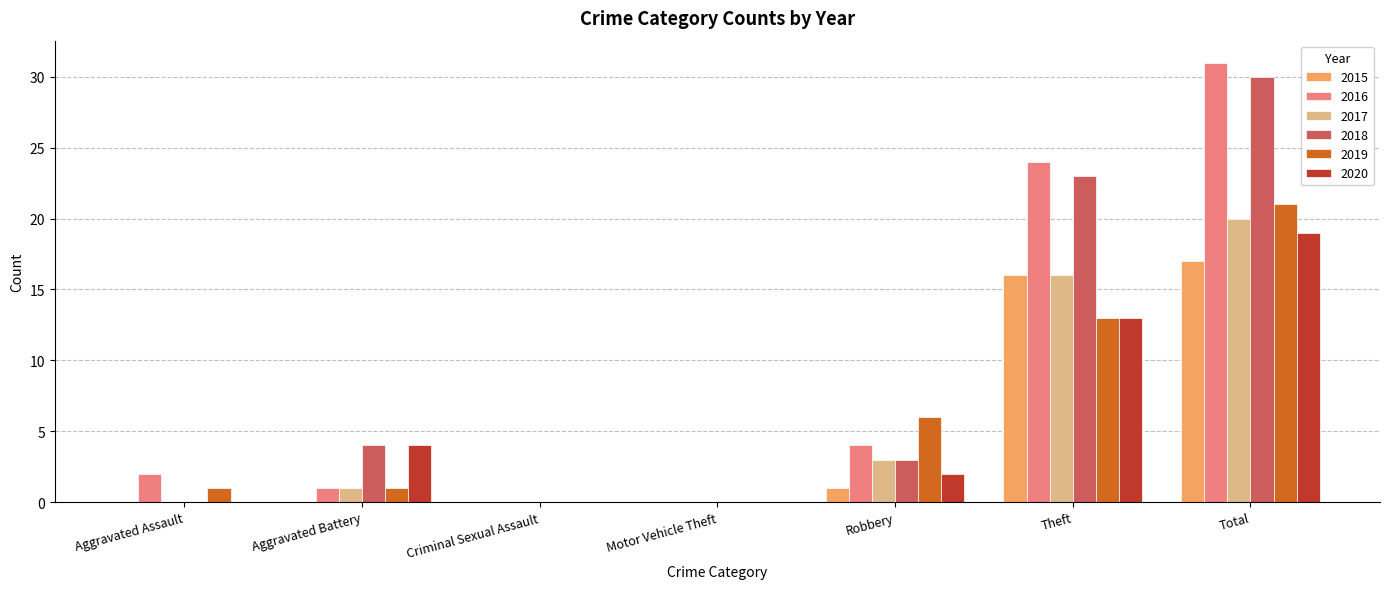

What is the highest value of the 2016 series?

31